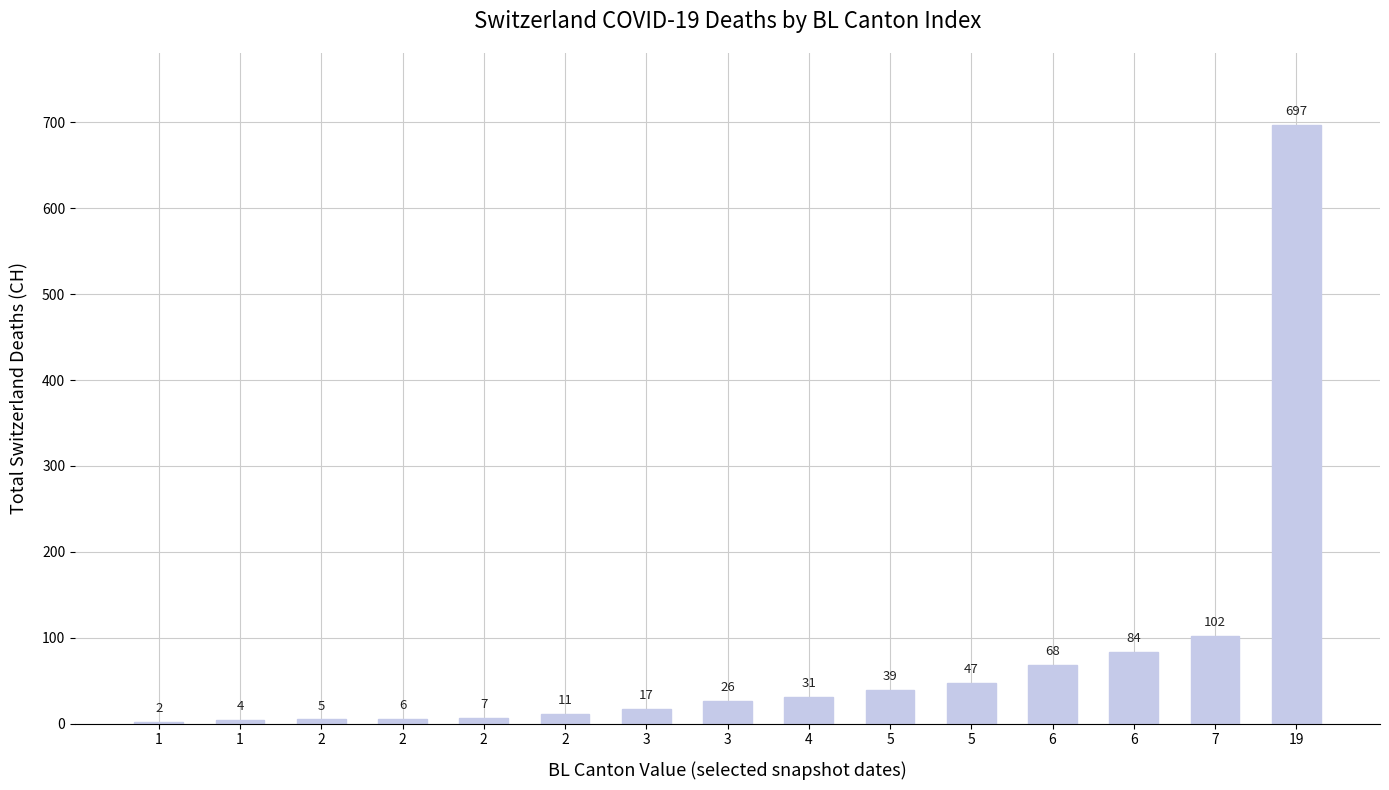

True or false: the data shows 70 at 5.

False